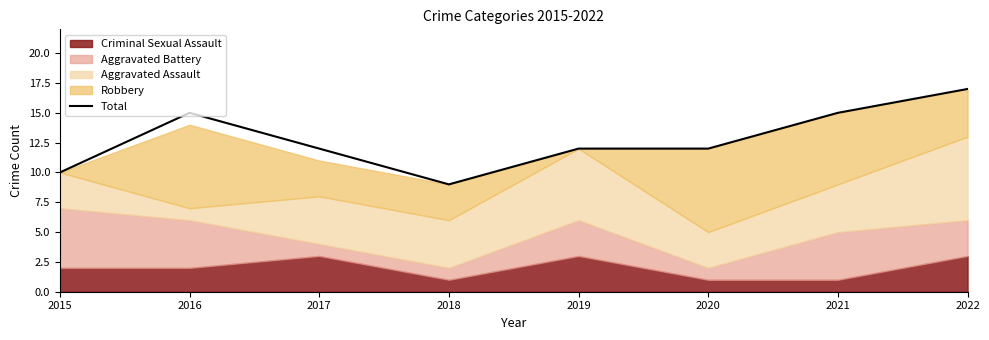

Which category has the lowest value across all series?

2018